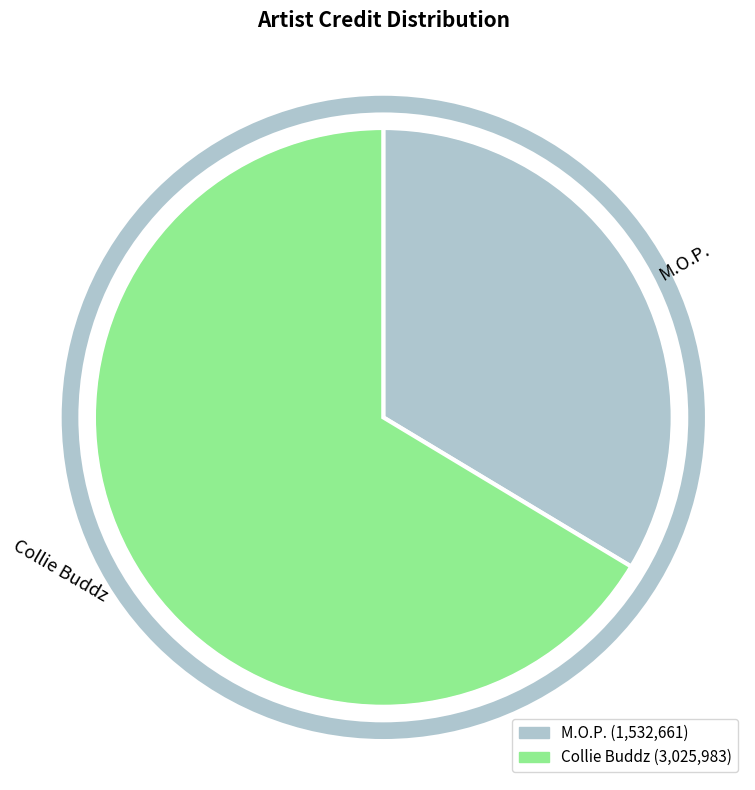

Which category accounts for the majority?

Collie Buddz